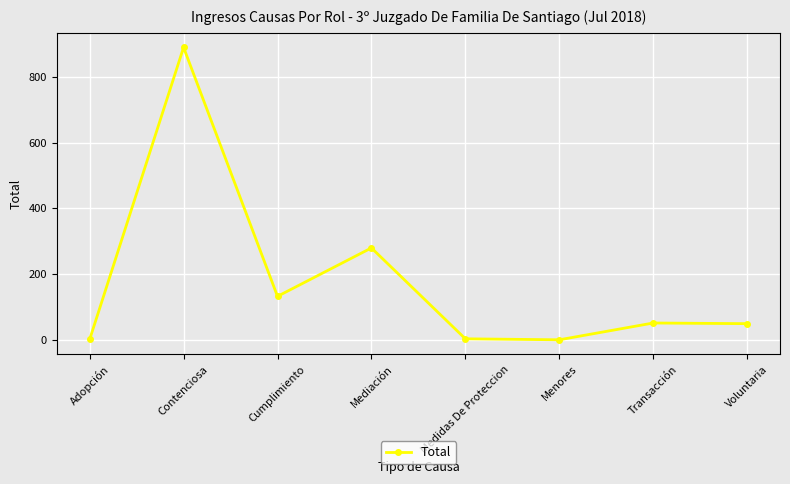

Where is the first local maximum?

Contenciosa